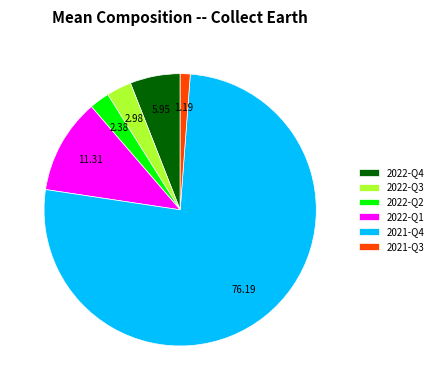

Which slice is the largest?

2021-Q4